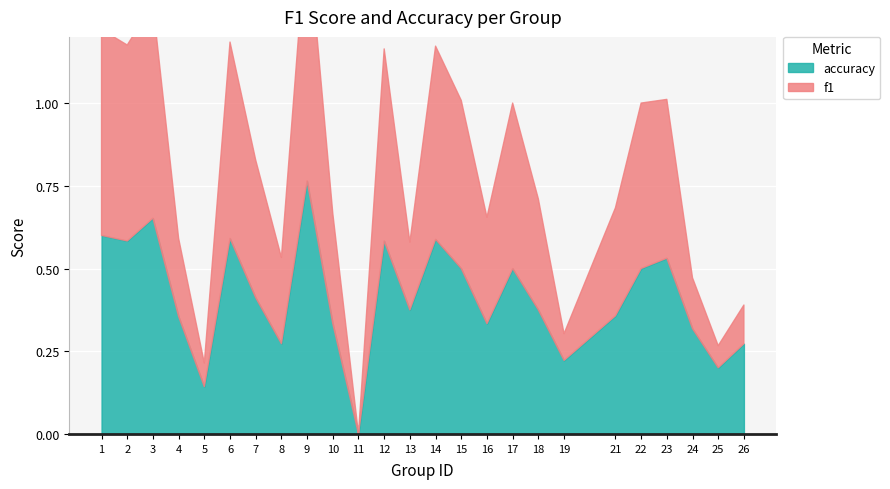

What is the sum of all f1 values?

9.3